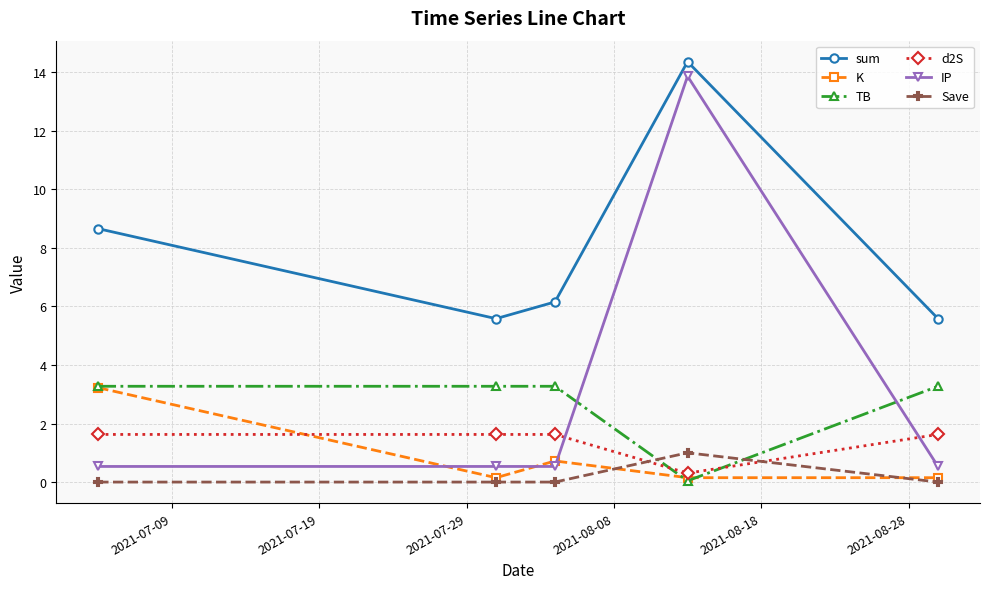

True or false: sum and IP intersect in this chart.

False